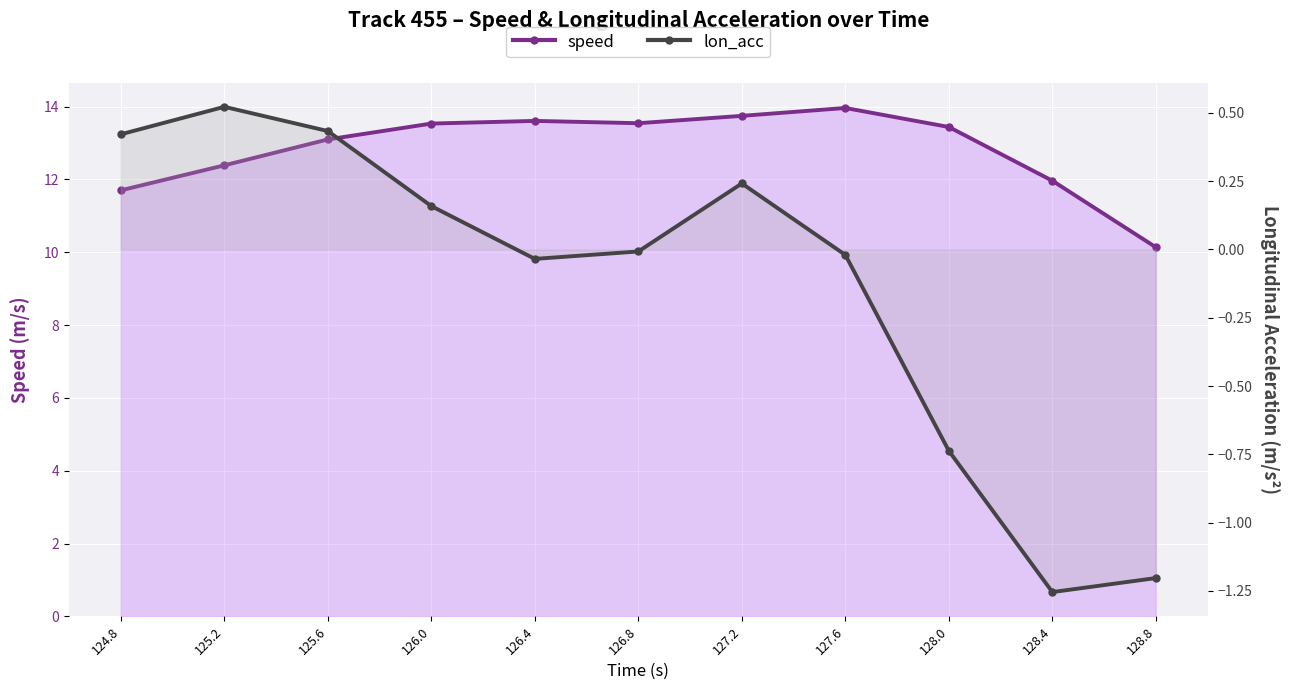

Where does the speed series first go above 13?

125.6